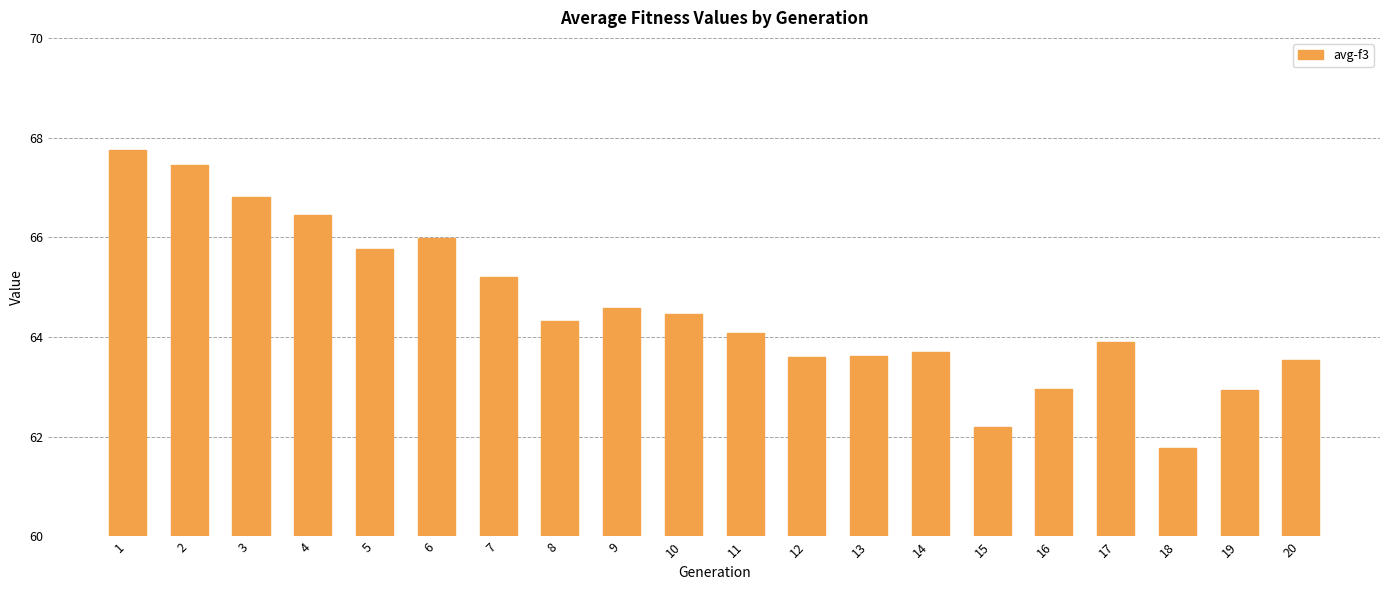

How many values are below 64?

9